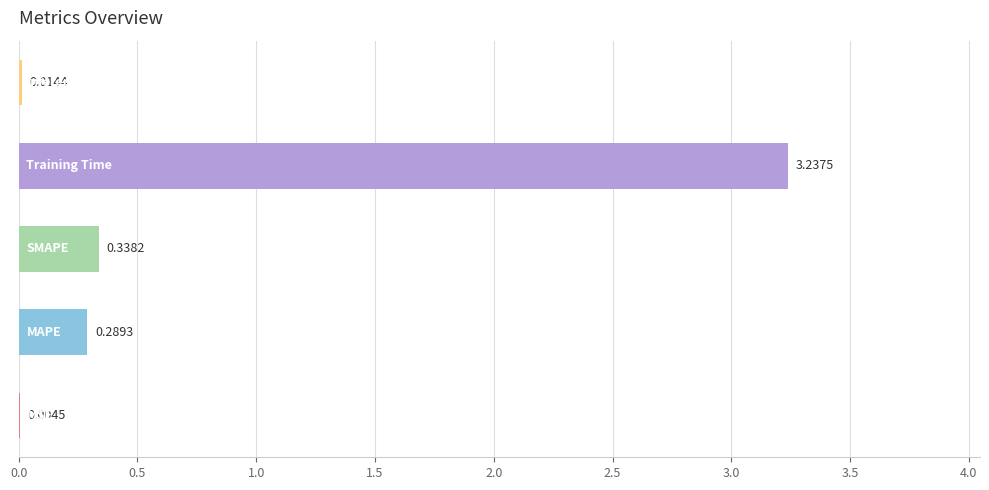

How many distinct data groups are displayed?

1